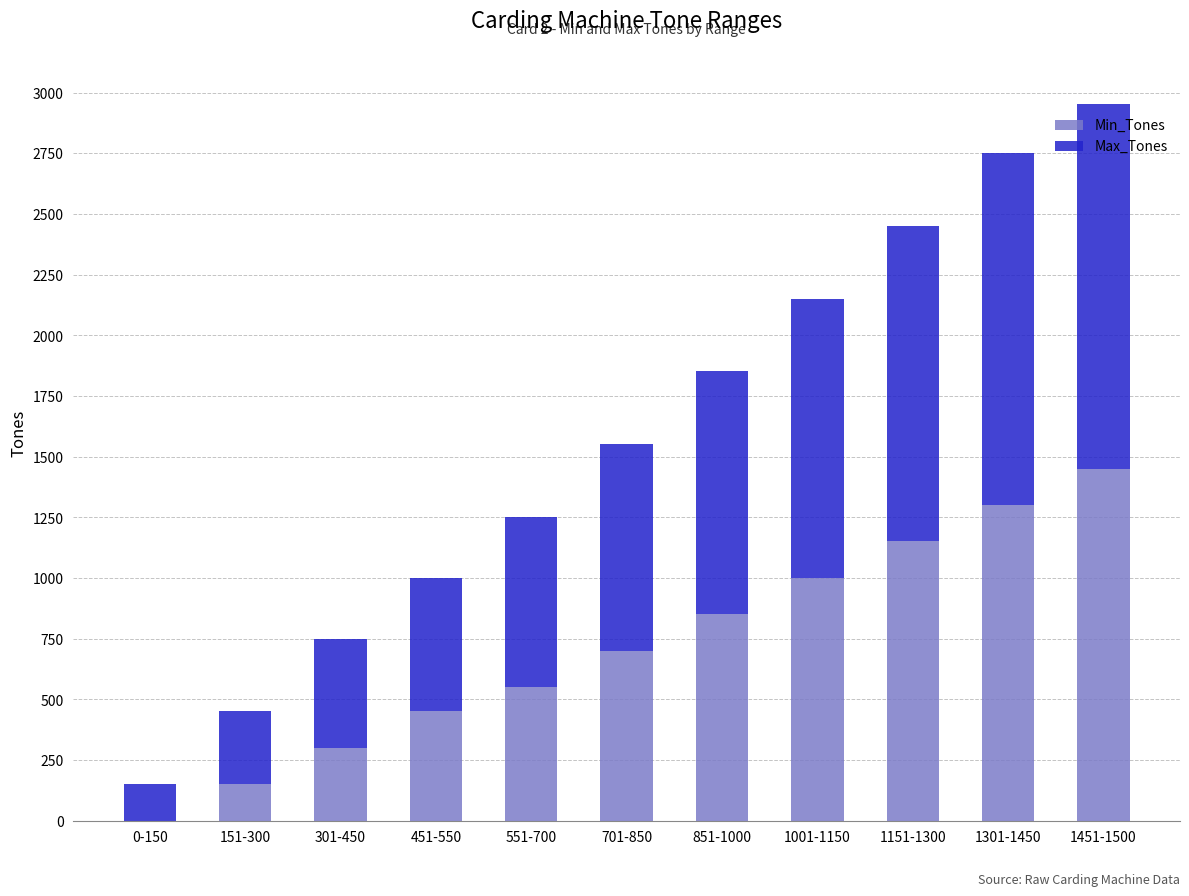

Which category has the highest value in the Min_Tones series?

1451-1500